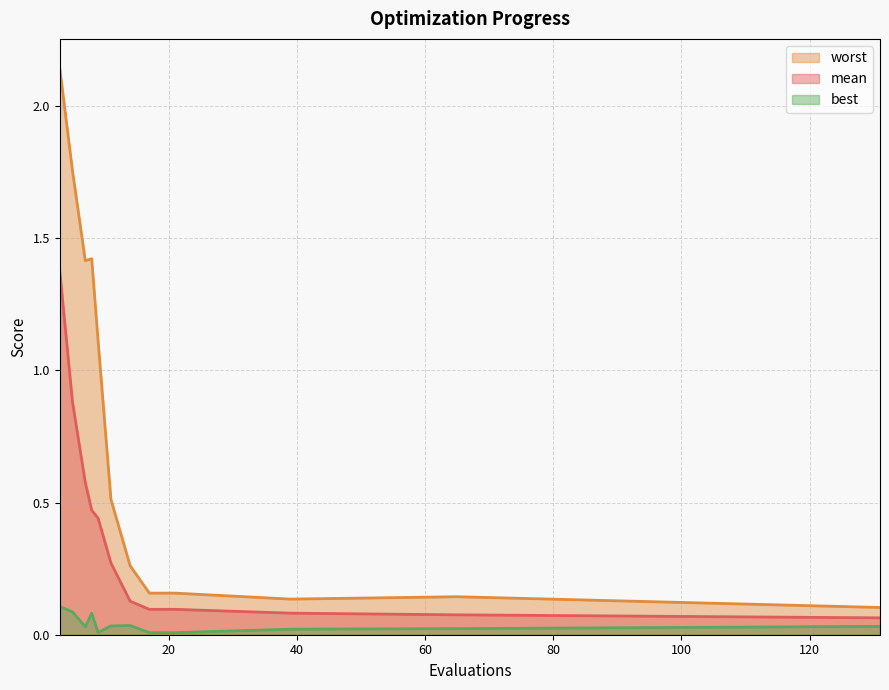

Is the value of worst at 65 greater than the value of best at 7?

Yes